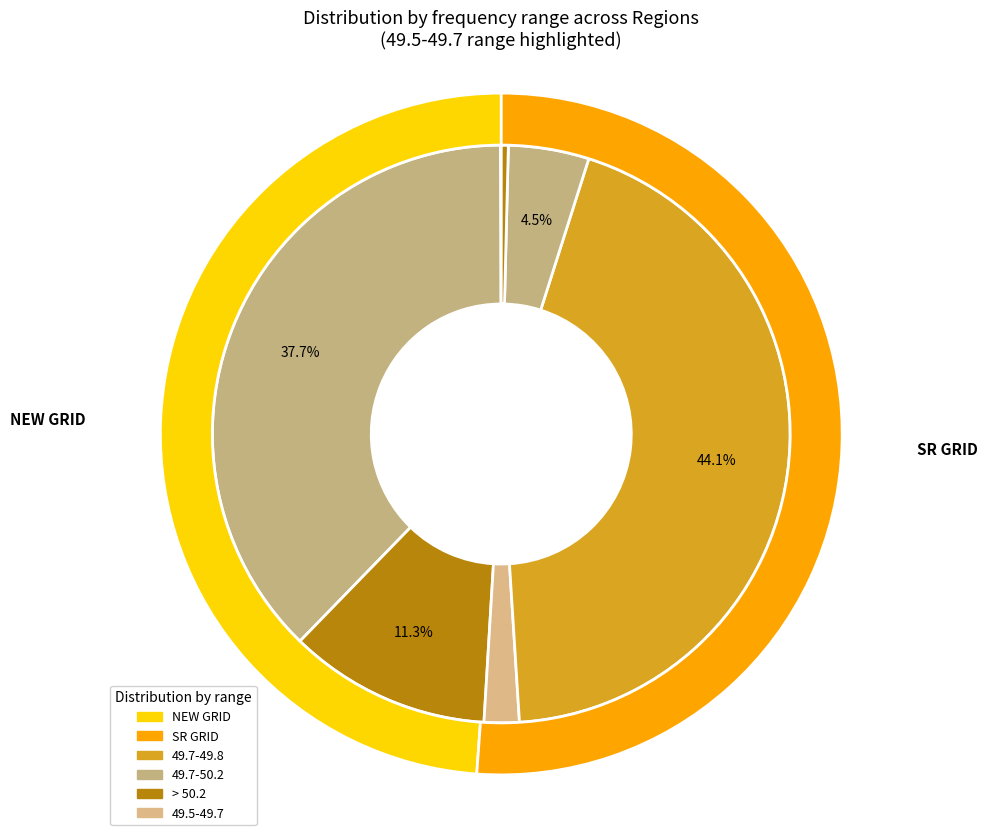

Rank the categories by value from lowest to highest.

NEW GRID, SR GRID